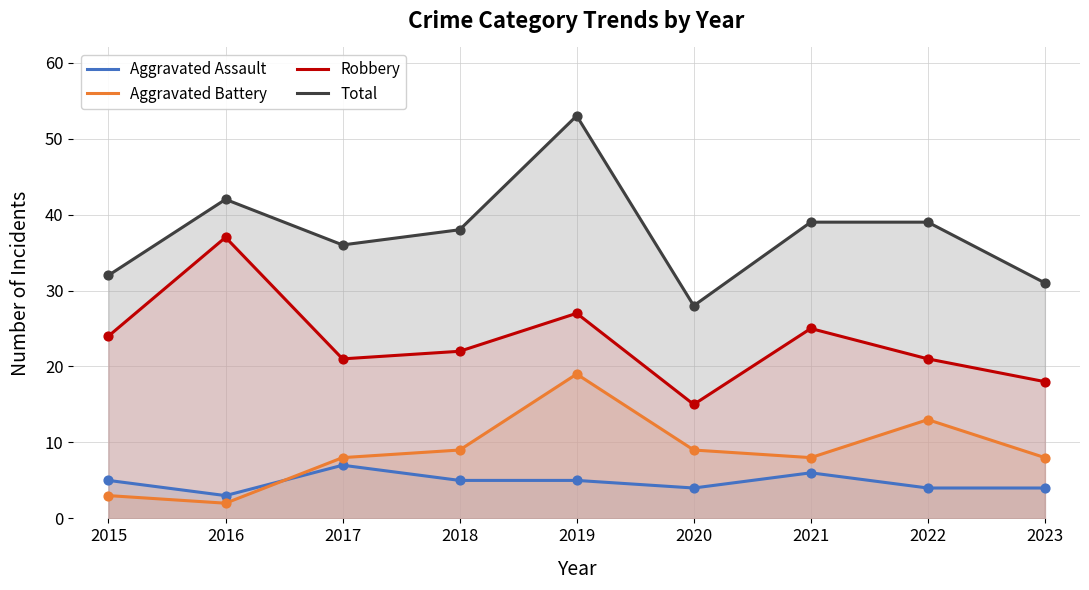

Is the value of Aggravated Battery at 2022 greater than the value of Total at 2017?

No